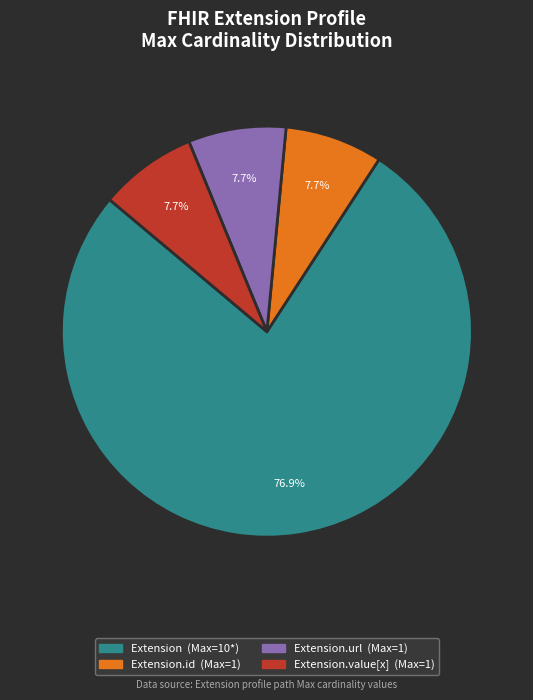

Is there a majority slice in this chart?

Yes